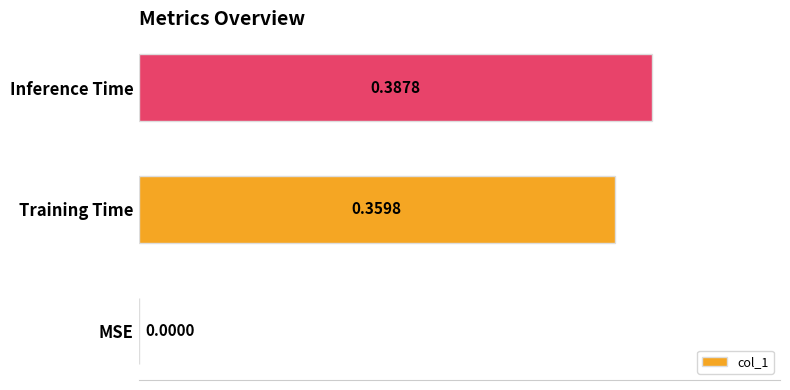

At which label is the value closest to 0?

MSE